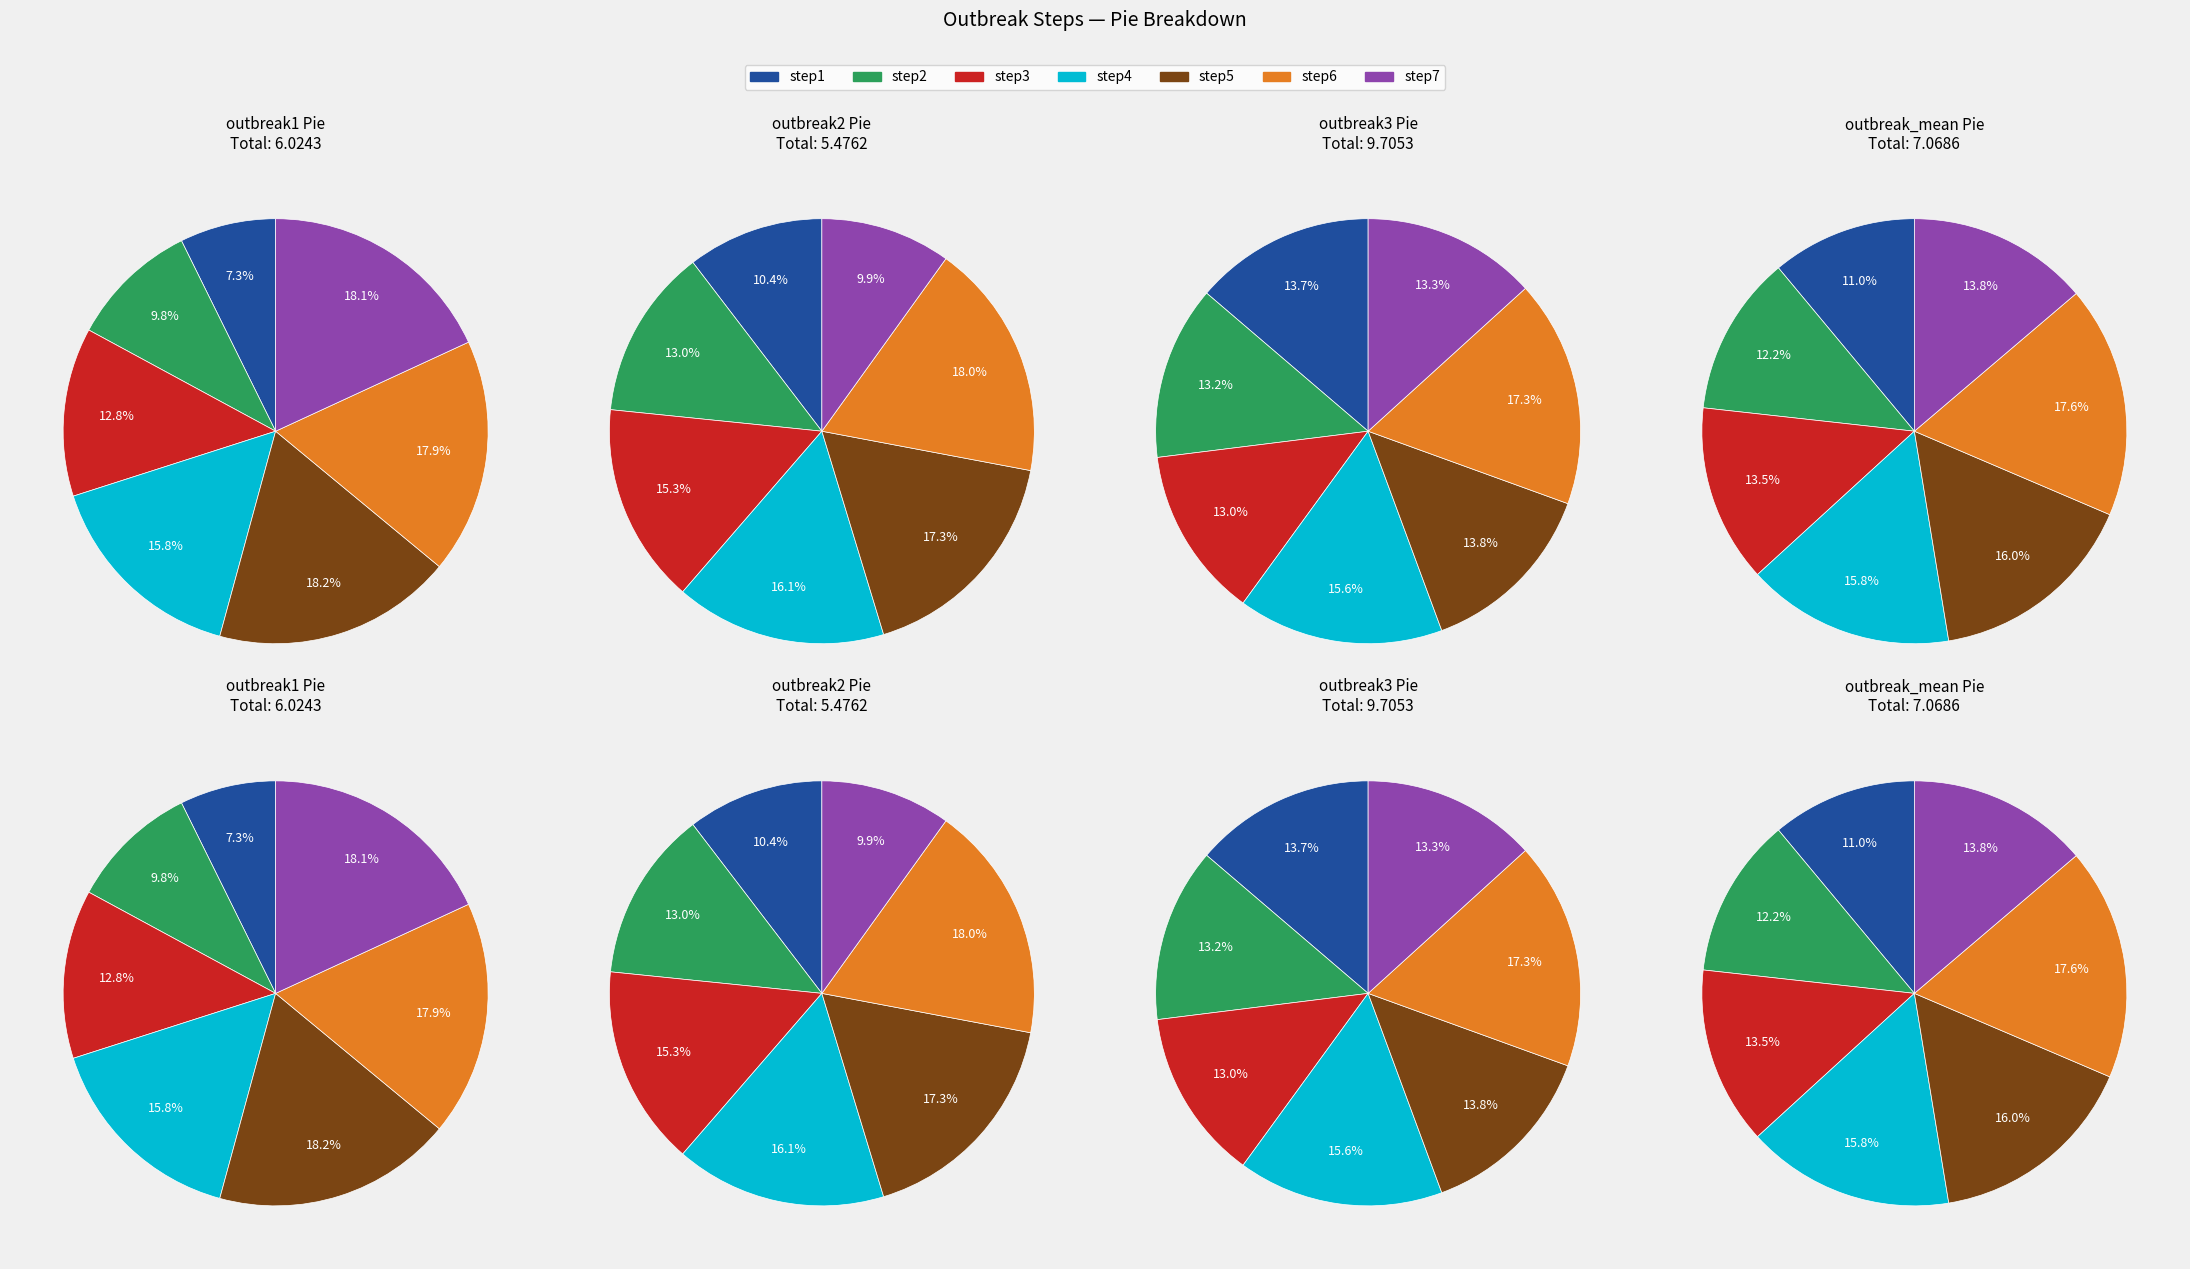

To the nearest percent, what is the combined percentage of step5 and step7?

27%